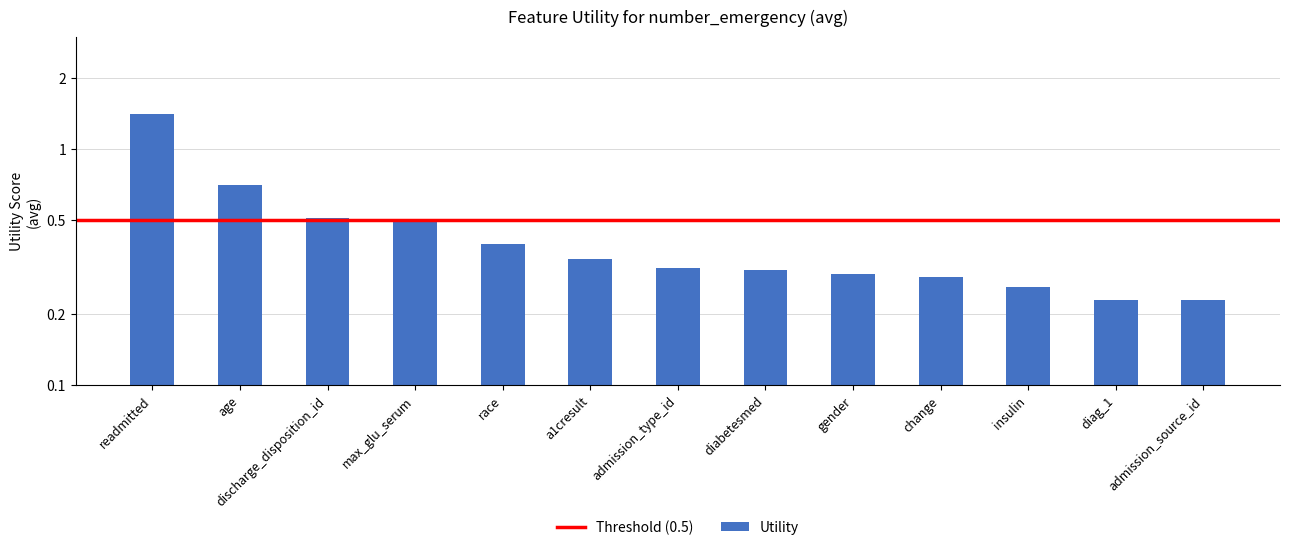

Does the chart contain stacked bars?

No